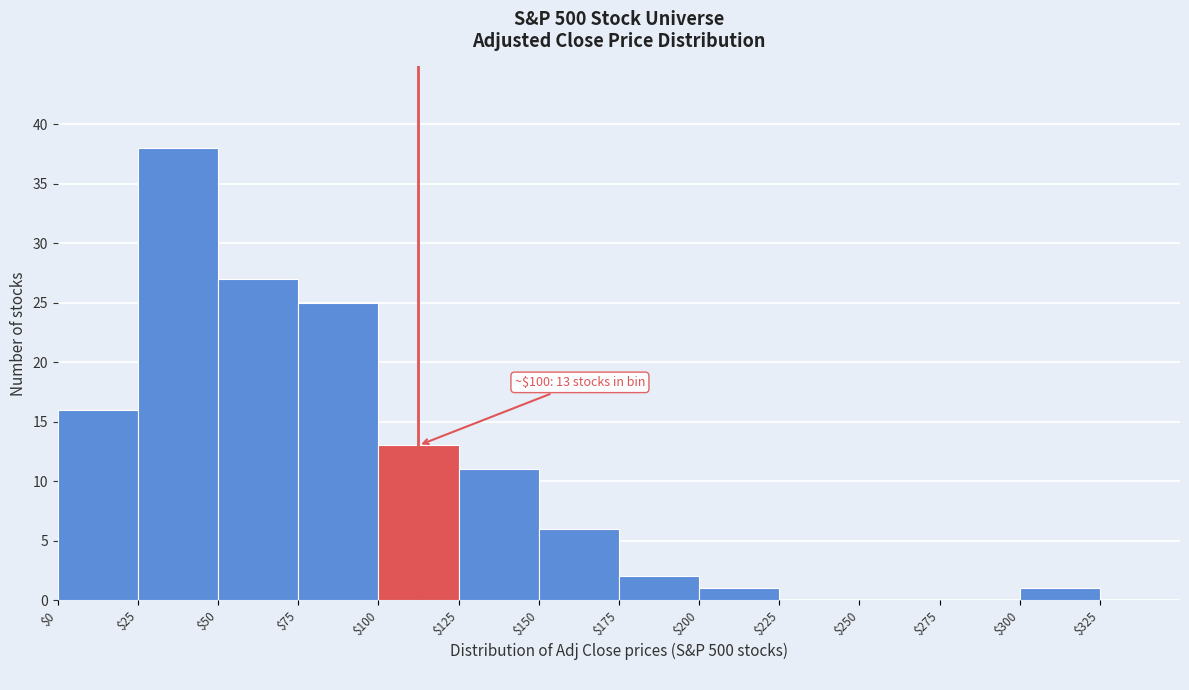

Which range on the x-axis has the tallest bar?

$25 to $50